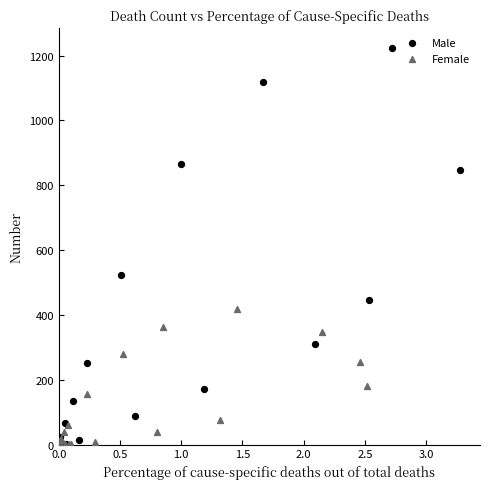

Which series has the largest Y range (max minus min)?

Male